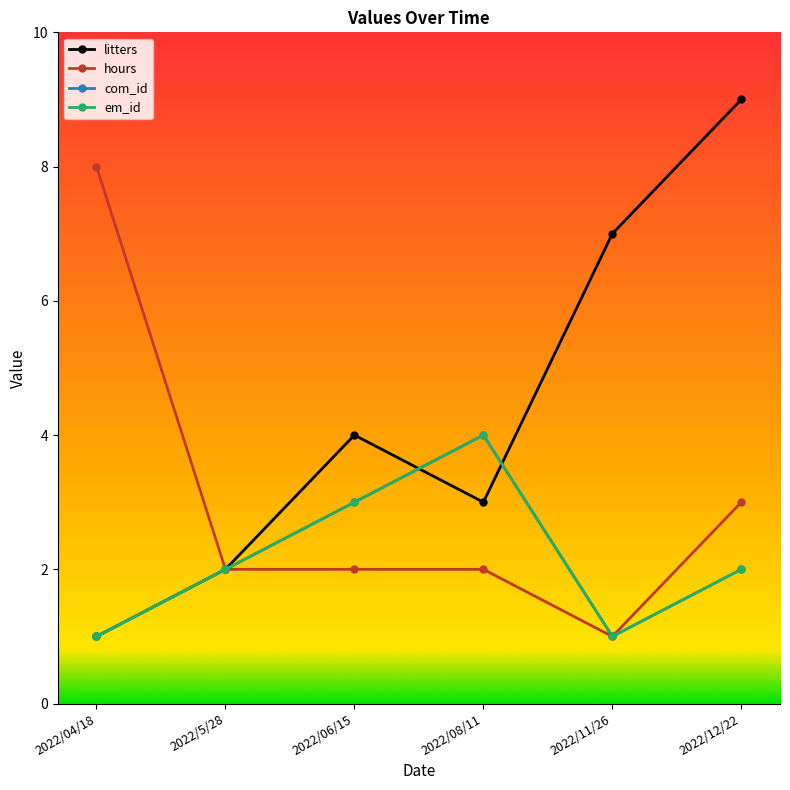

Does the chart have visible grid lines?

No